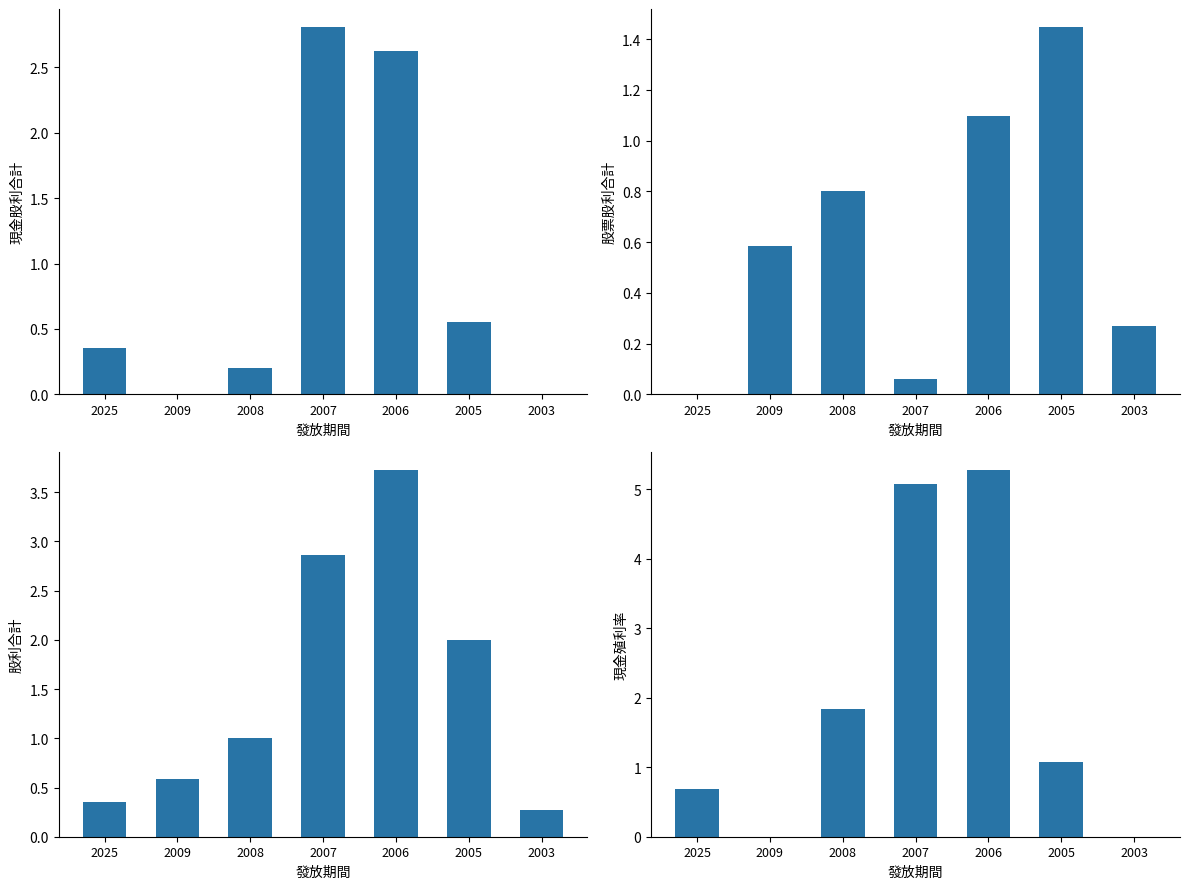

Reading left to right, transcribe all the data shown in this chart.

現金股利合計: 0.4	0.0	0.2	2.8	2.6	0.6	0.0
股票股利合計: 0.0	0.6	0.8	0.1	1.1	1.4	0.3
股利合計: 0.4	0.6	1.0	2.9	3.7	2.0	0.3
現金殖利率: 0.7	0.0	1.8	5.1	5.3	1.1	0.0